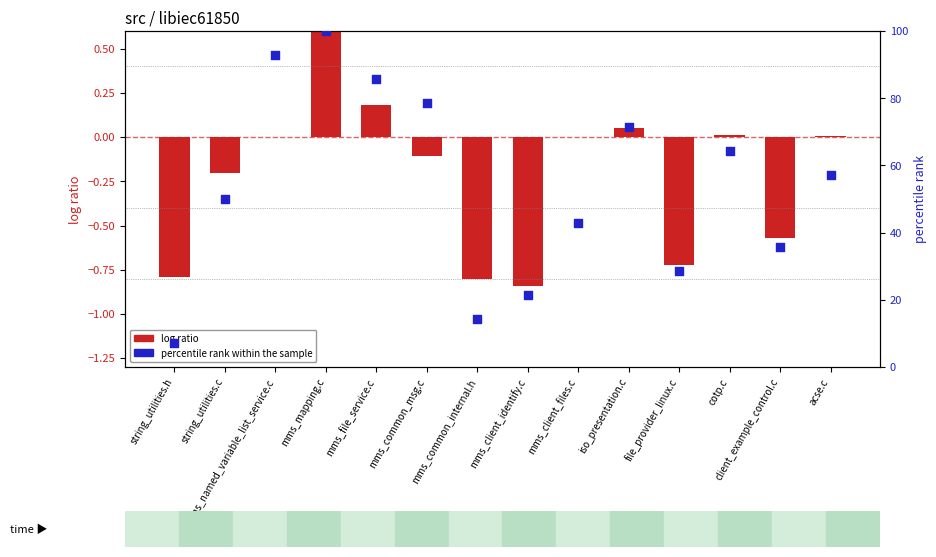

Which series has the largest Y range (max minus min)?

percentile rank within the sample